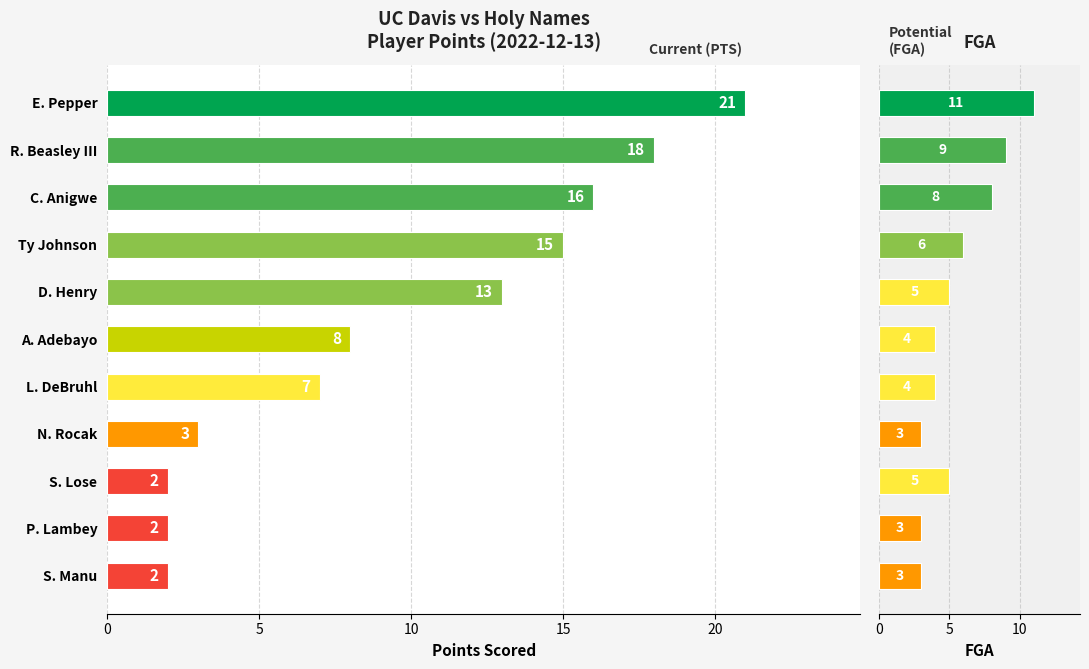

Reading right to left, what are all the values shown in this chart?

PTS: 21	18	16	15	13	8	7	3	2	2	2
FGA: 11	9	8	6	5	4	4	3	5	3	3